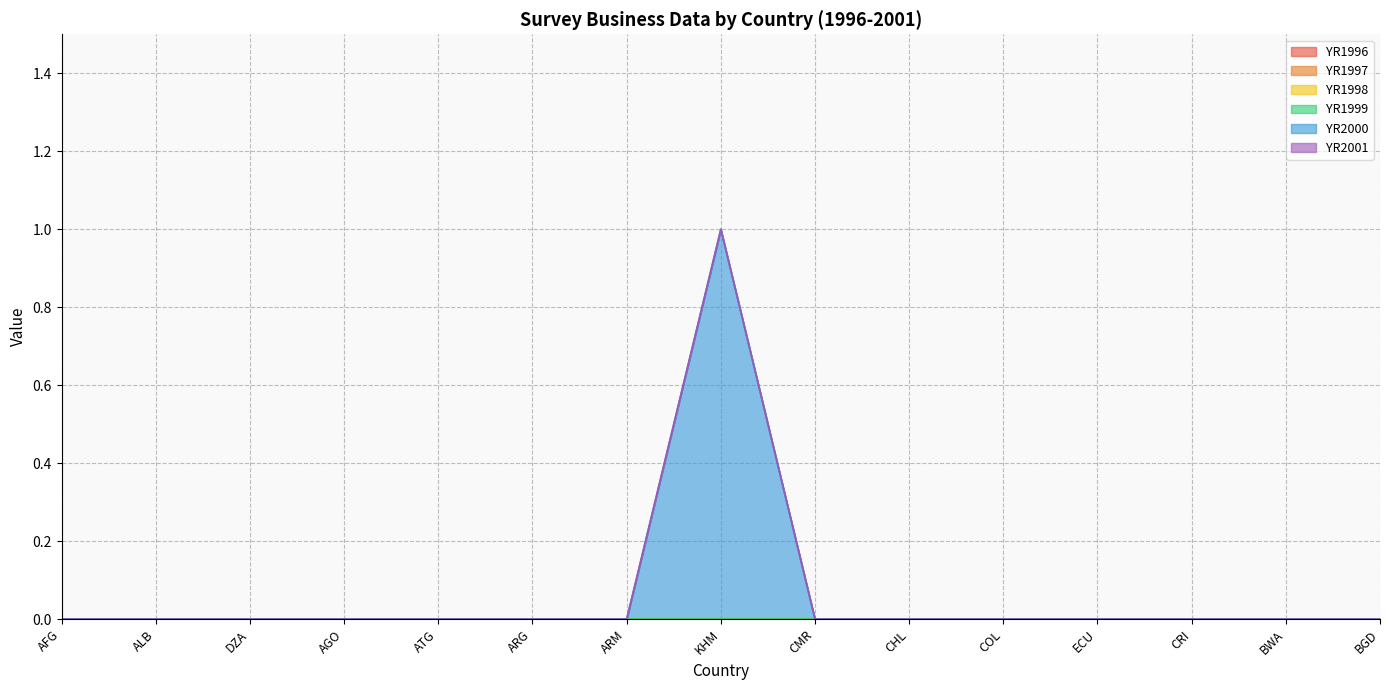

True or false: YR2000 and YR1997 intersect in this chart.

False